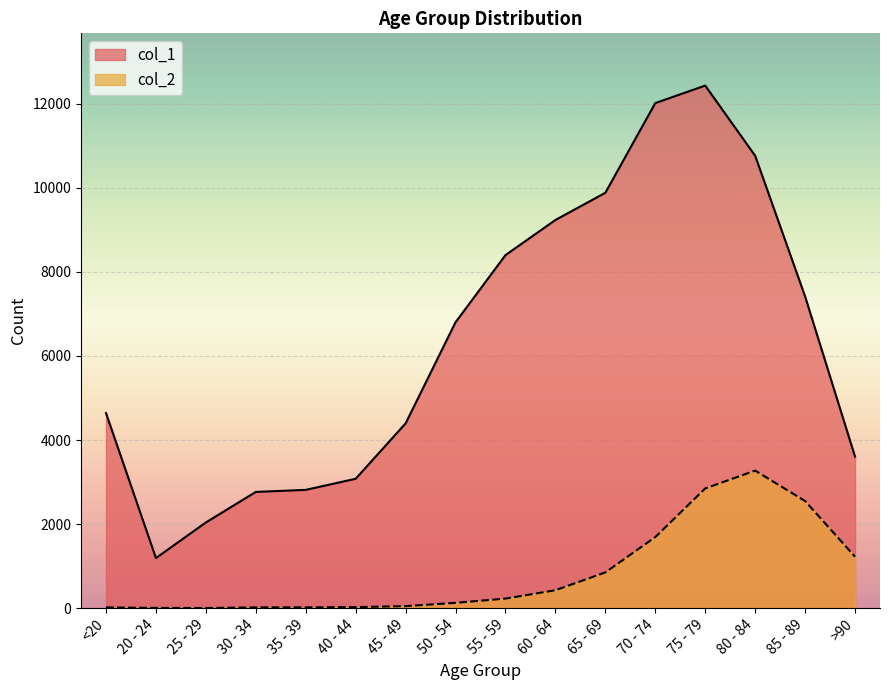

How many interior local valleys does the col_2 series have?

1